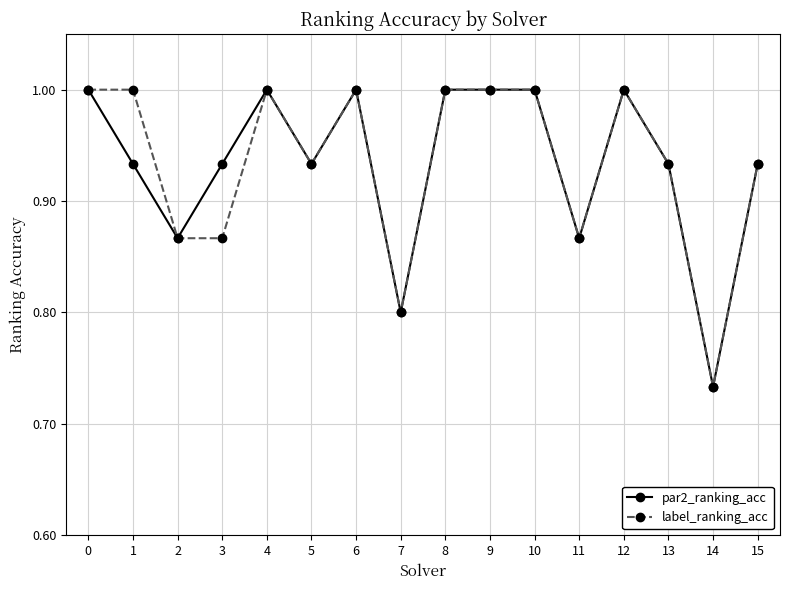

Is it true that par2_ranking_acc equals 1.0 at 12?

True